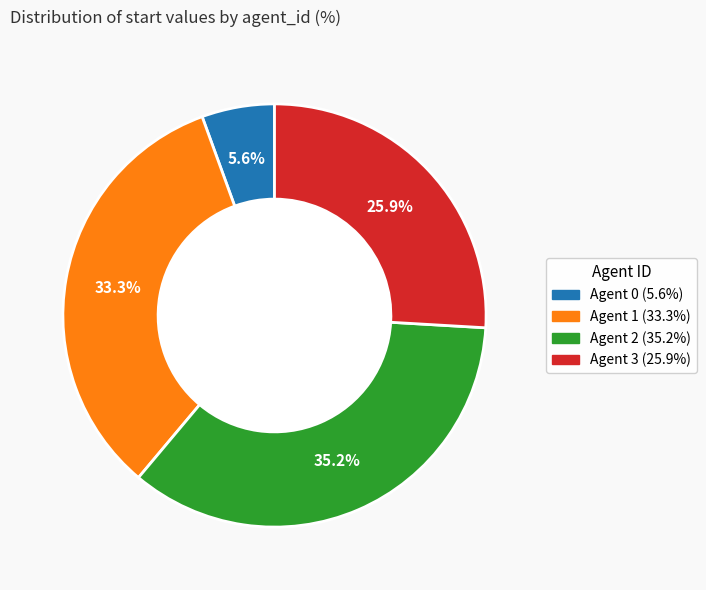

Is there any slice that represents more than half of the pie?

No